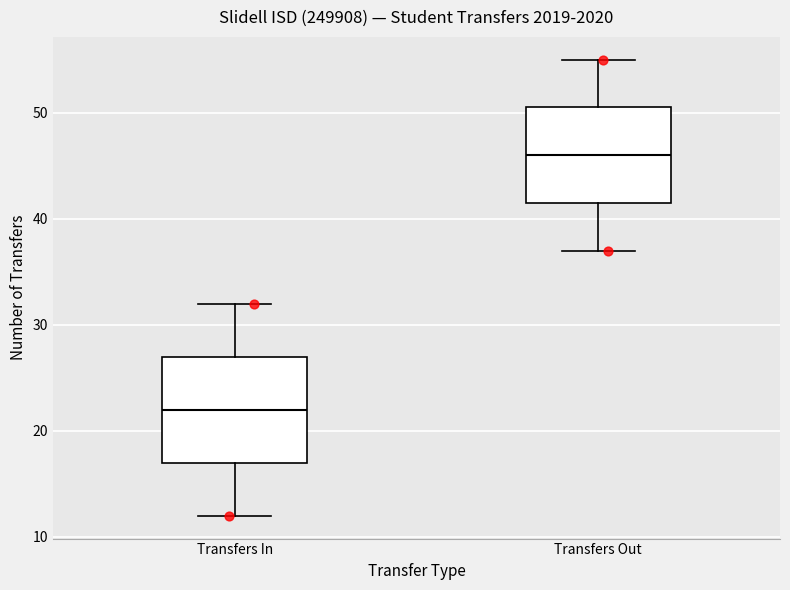

Where does the upper whisker of the box for Transfers In end on the y-axis? The values are not printed on the chart, so give them approximately, as read against the axis.

32